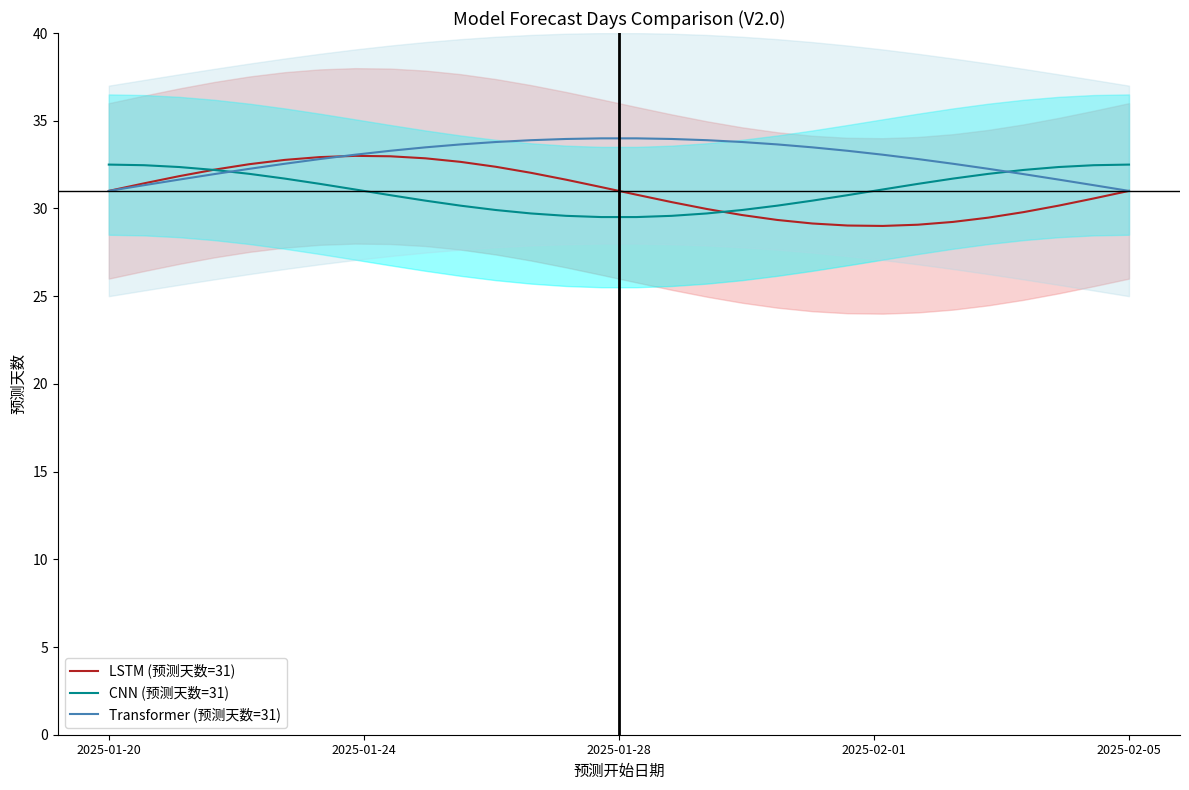

The CNN (预测天数=31) series shows 10.3 at 2025-01-20. True or false?

False